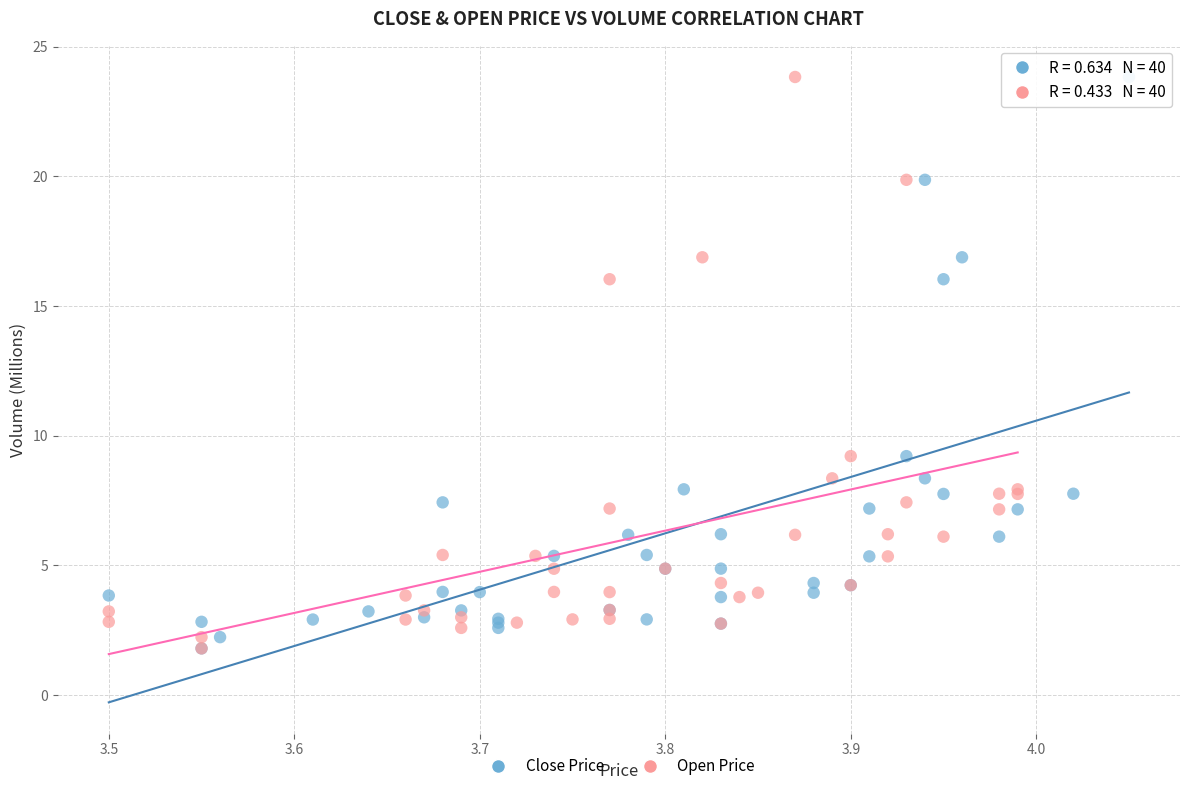

What are all the series names shown in the legend?

Close Price, Open Price